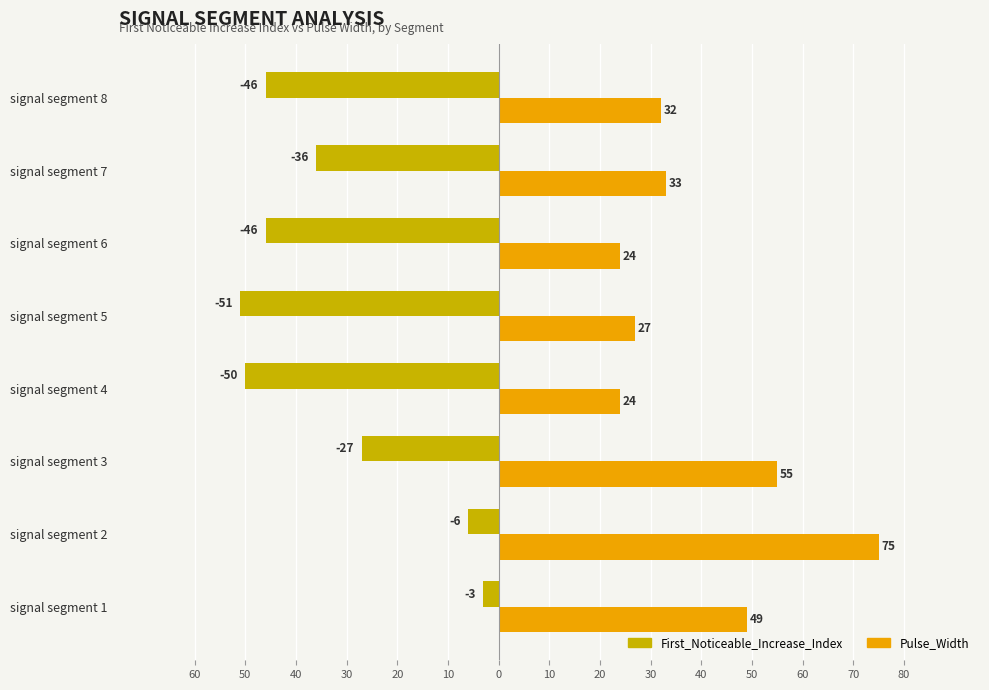

What are all the series names shown in the legend?

First_Noticeable_Increase_Index, Pulse_Width